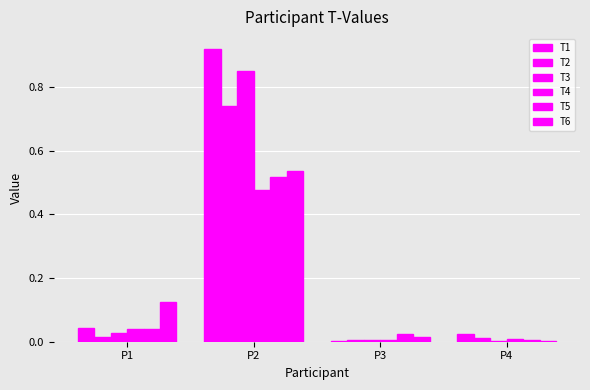

The T1 series shows 0.0 at P3. True or false?

True